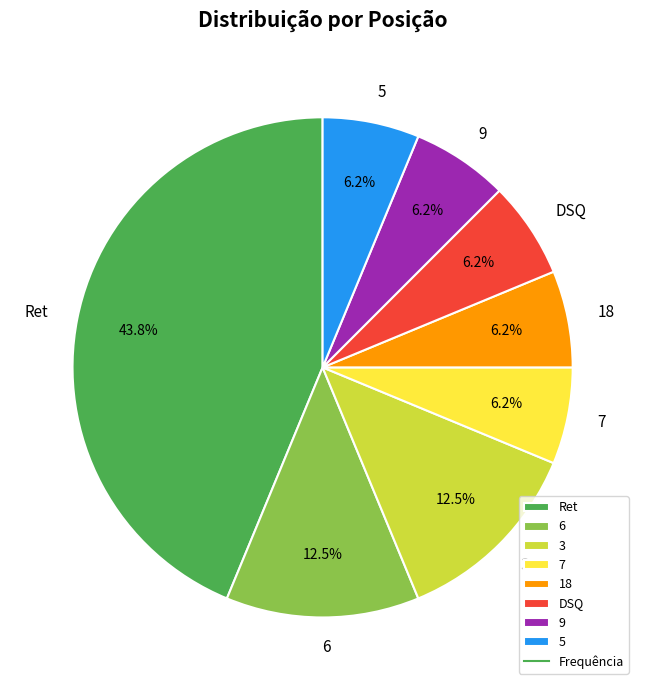

How many segments does this pie chart have?

8